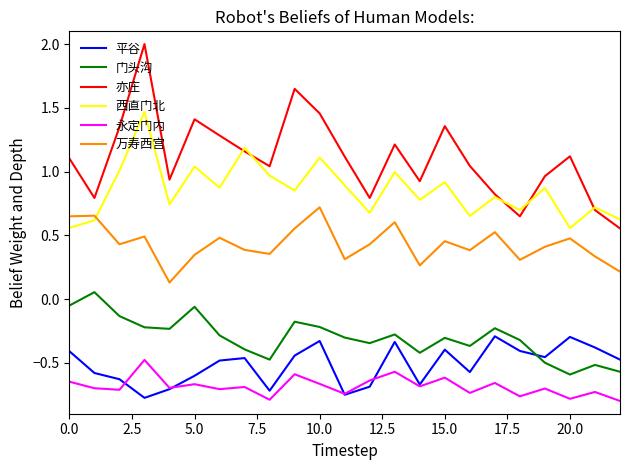

Which series has the largest total across all categories?

亦庄